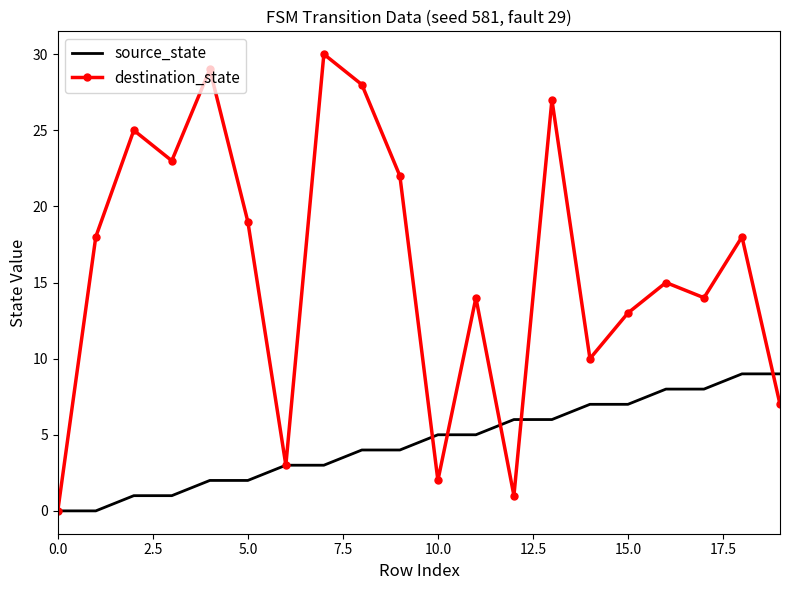

Count the source_state values in the range 2 to 7.

12